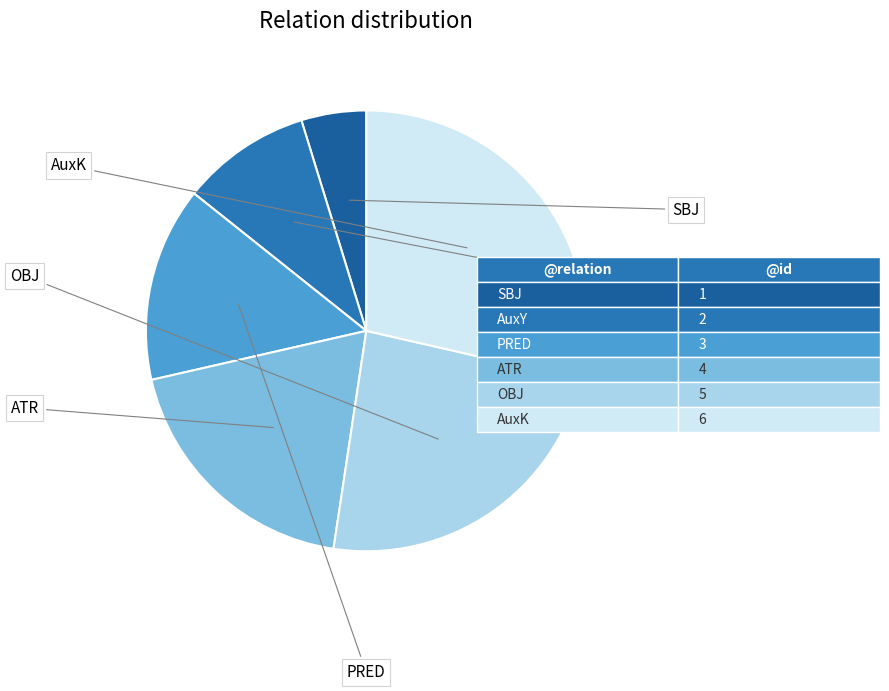

To the nearest percent, what percentage of the pie is PRED?

14%